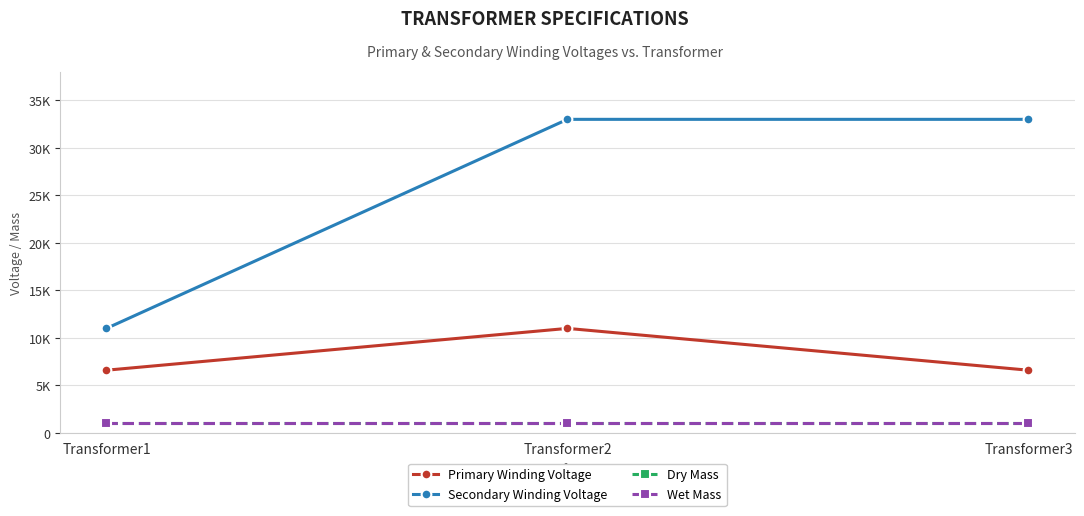

Does the chart have visible grid lines?

Yes